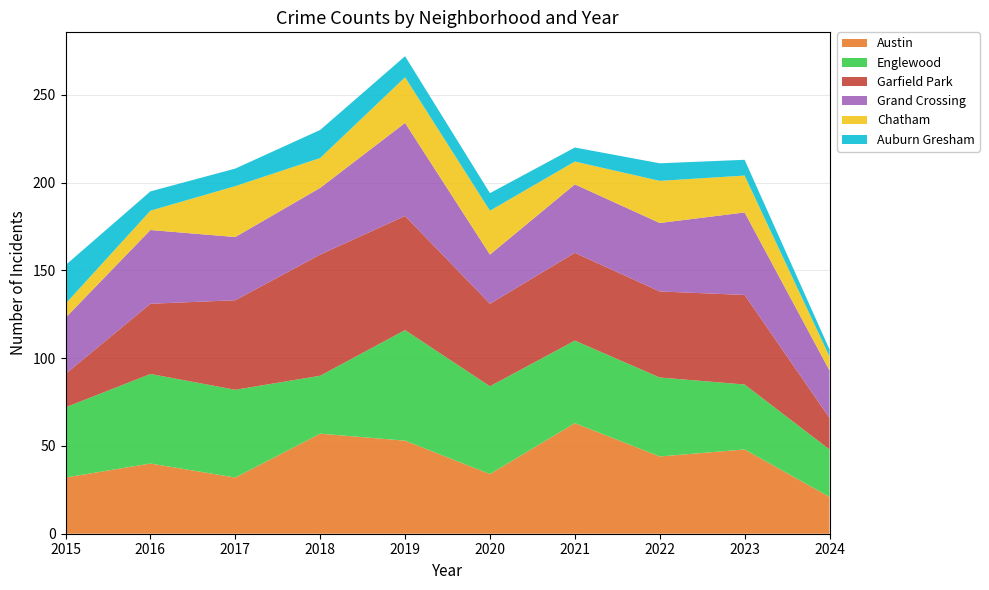

Reading left to right, list all the values displayed in this chart.

Austin: 32	40	32	57	53	34	63	44	48	21
Englewood: 40	51	50	33	63	50	47	45	37	27
Garfield Park: 19	40	51	69	65	47	50	49	51	18
Grand Crossing: 32	42	36	38	53	28	39	39	47	27
Chatham: 8	11	29	17	26	25	13	24	21	8
Auburn Gresham: 22	11	10	16	12	10	8	10	9	4